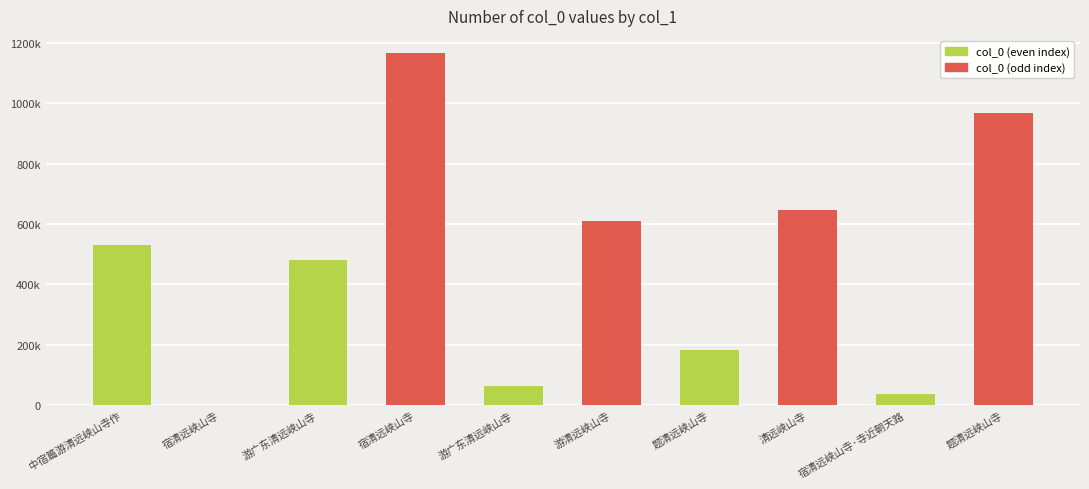

Which category has the lowest value across all series?

宿清远峡山寺